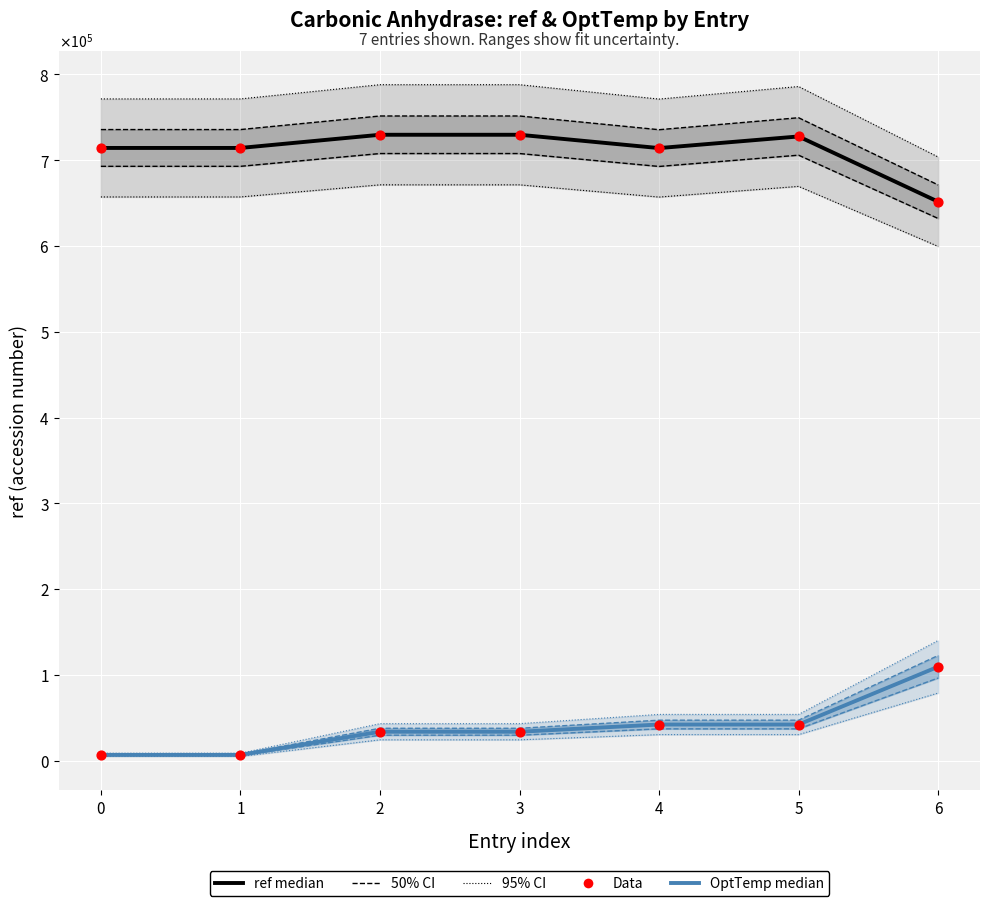

Which series has the largest total across all categories?

ref (median)